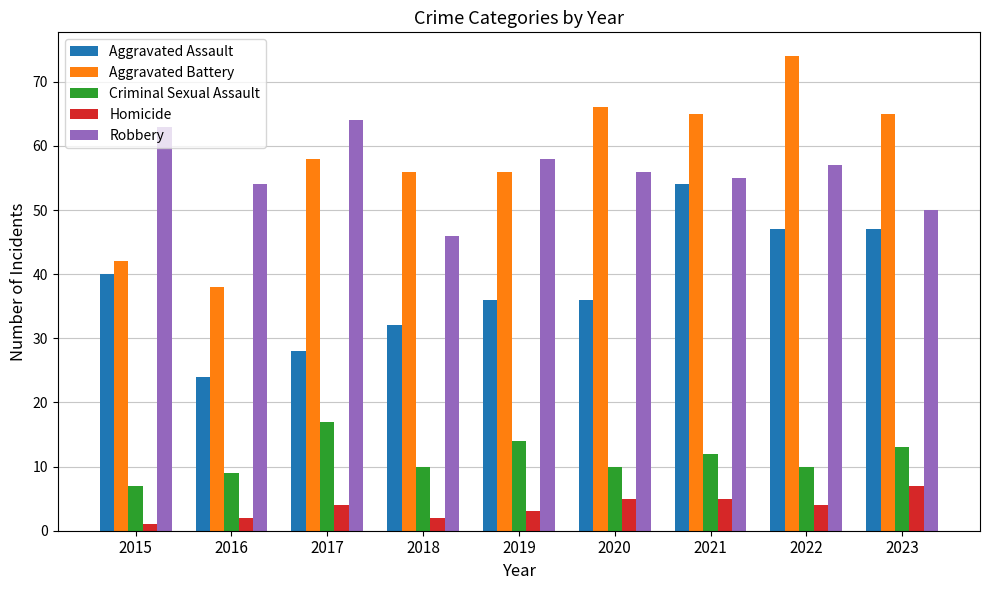

Count the number of data series in this chart.

5